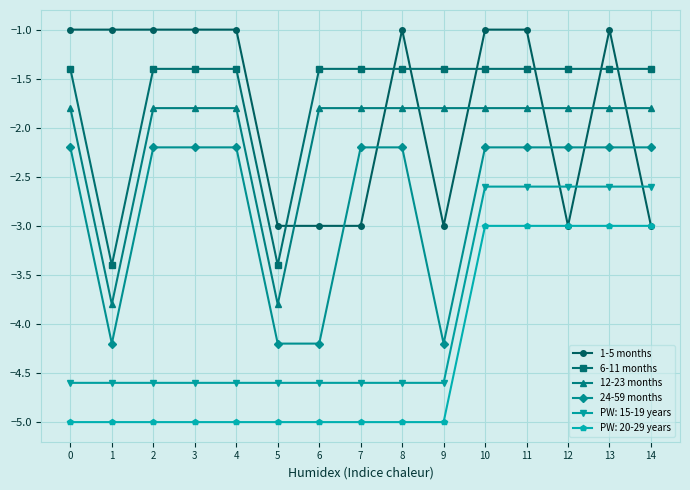

What is the value of the 6-11 months point at the 5th from the left?

-1.4